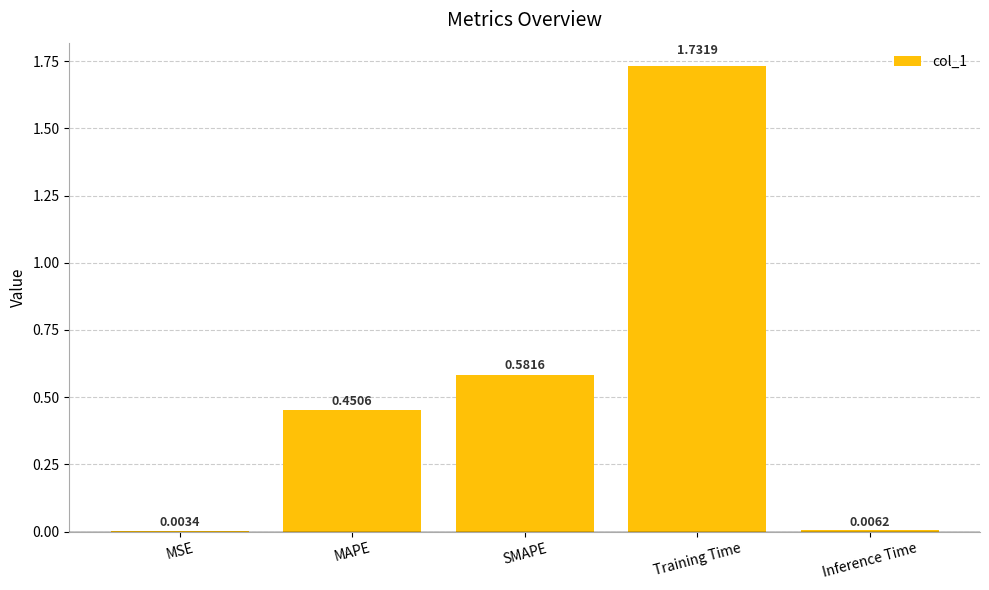

What is the sum of all values?

2.8